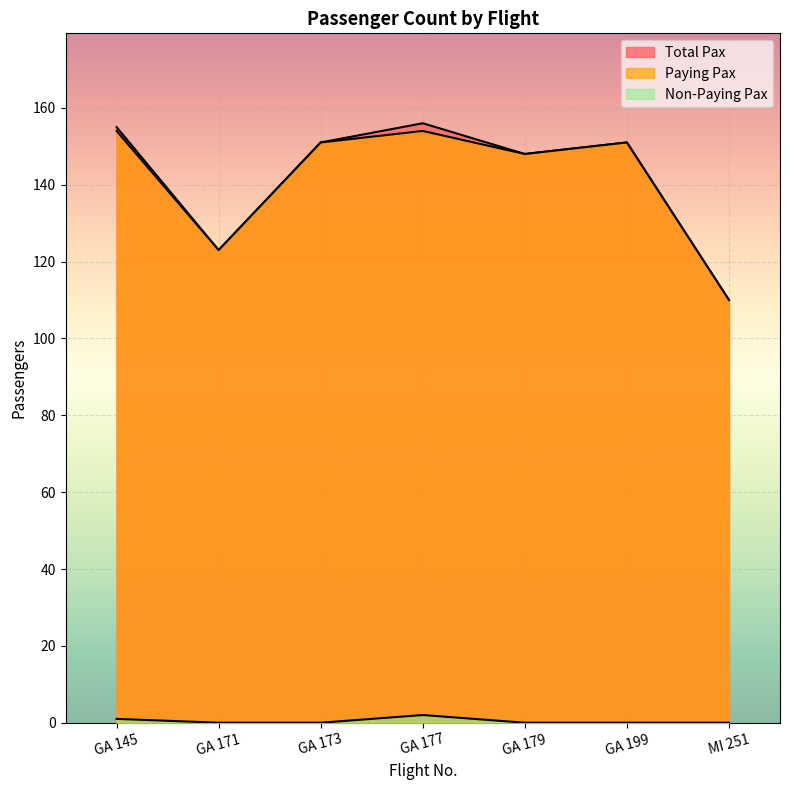

What is the label of the 4th point from the left?

GA 177